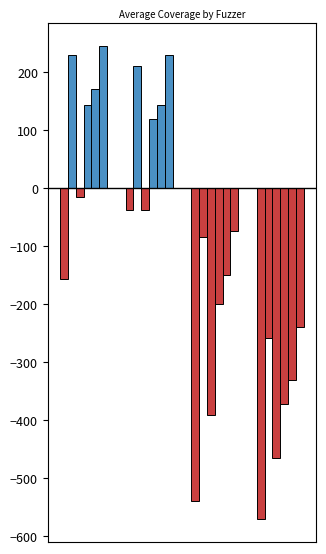

How many groups of bars are there?

4